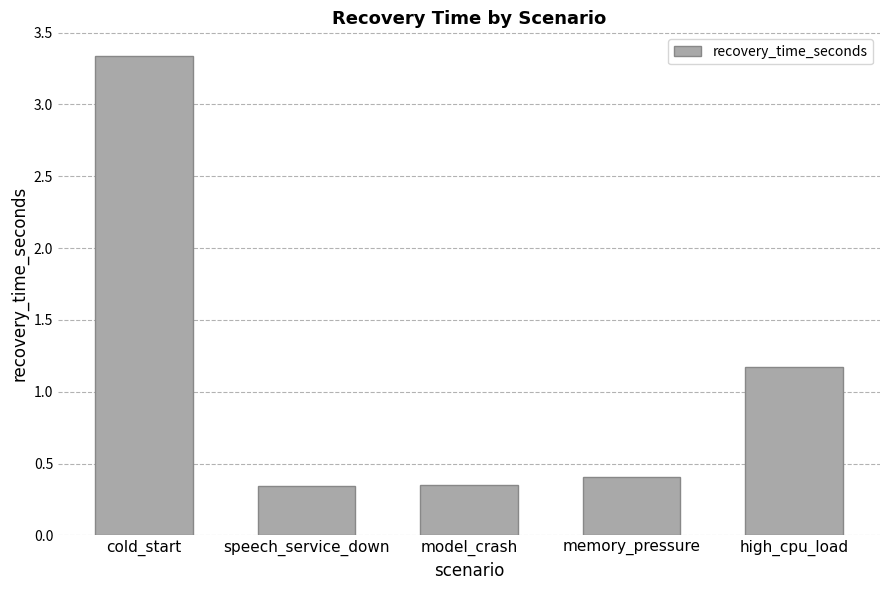

What is the change in value from model_crash to high_cpu_load?

+0.8